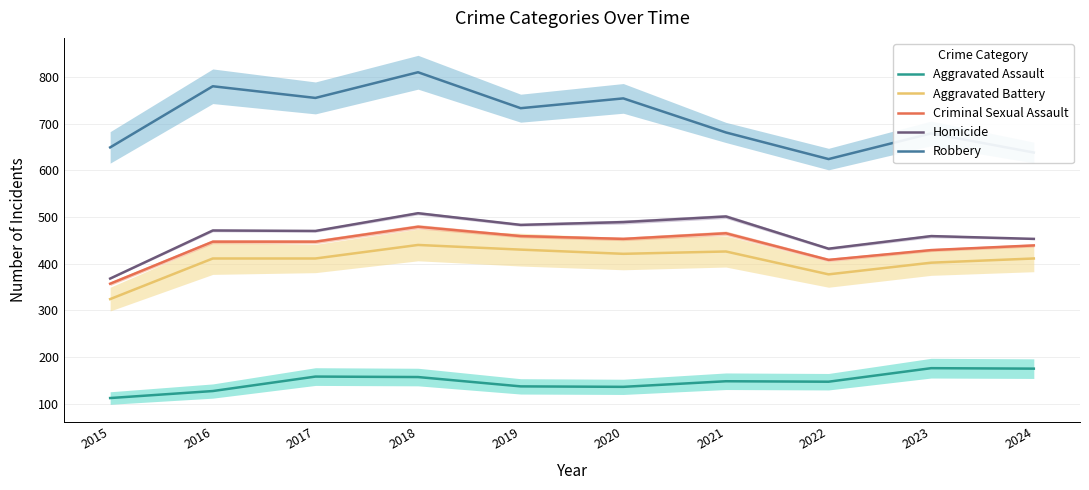

Which series has the largest range (max minus min)?

Robbery